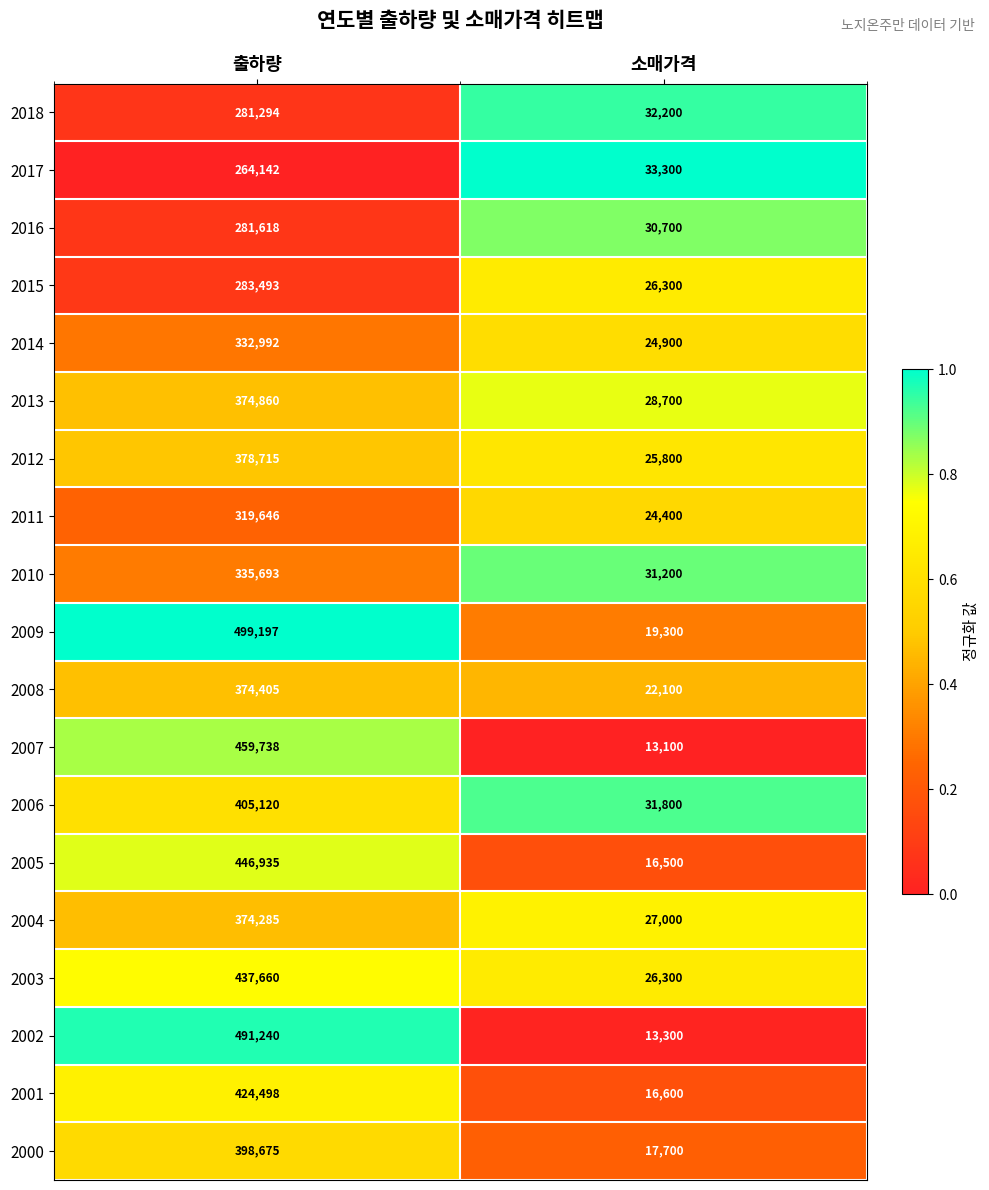

List the series in order of their peak value, lowest first.

2017, 2018, 2016, 2015, 2011, 2014, 2010, 2004, 2008, 2013, 2012, 2000, 2006, 2001, 2003, 2005, 2007, 2002, 2009